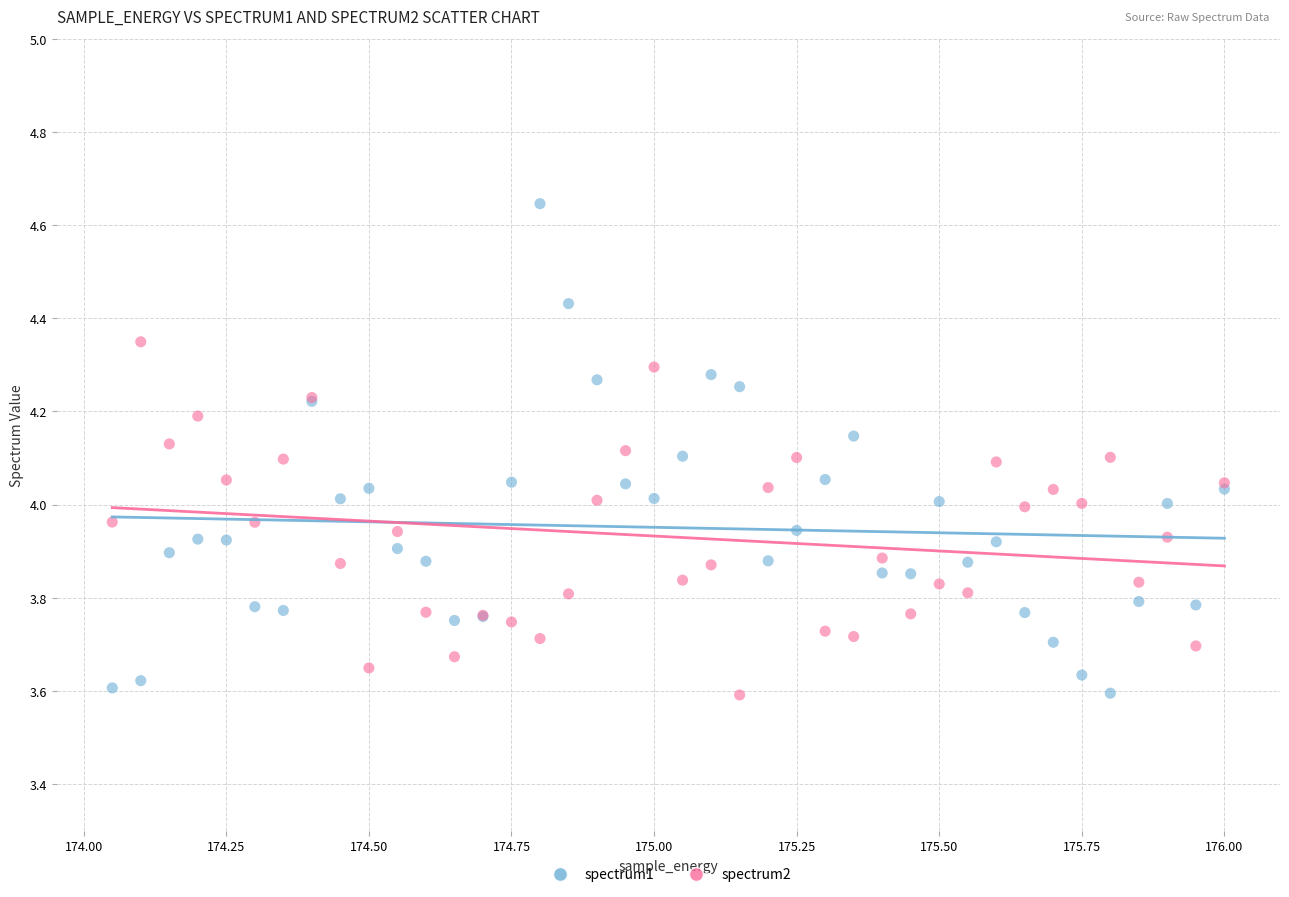

Which series has the widest spread of Y values?

spectrum1